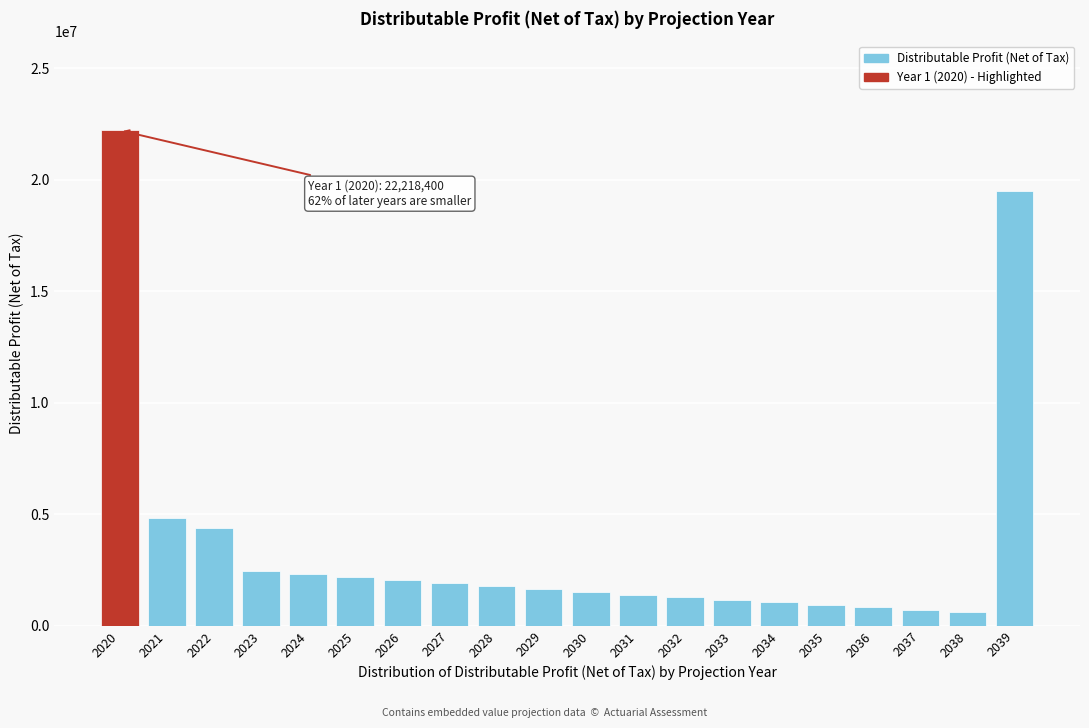

Reading left to right, list all the values displayed in this chart.

2020=22218400.0	2021=4852107.2	2022=4371977.7	2023=2463067.7	2024=2318361.1	2025=2177558.9	2026=2040467.2	2027=1906897.9	2028=1776668.8	2029=1649602.8	2030=1525528.4	2031=1404278.4	2032=1285690.8	2033=1169607.8	2034=1055875.8	2035=944345.4	2036=834870.8	2037=727309.9	2038=621524.2	2039=19495759.0